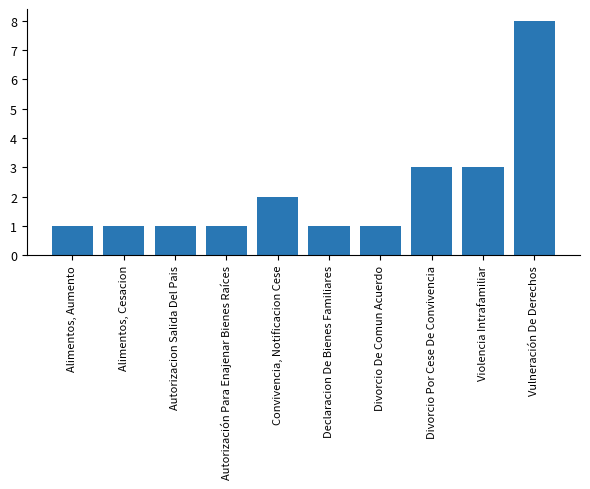

What is the sum of all values?

22